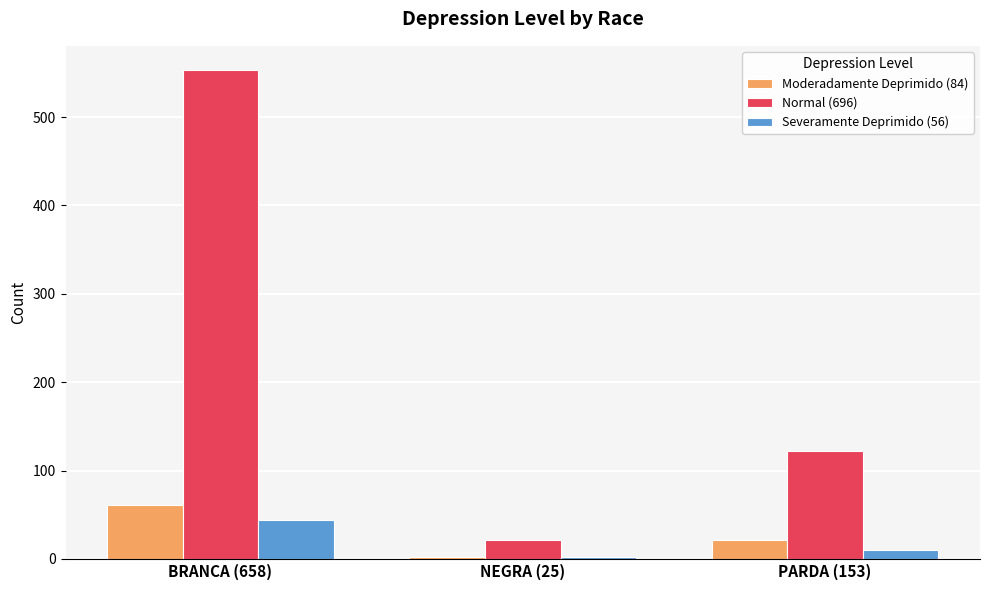

List the labels in order of Moderadamente Deprimido (84) value, smallest first.

NEGRA (25), PARDA (153), BRANCA (658)